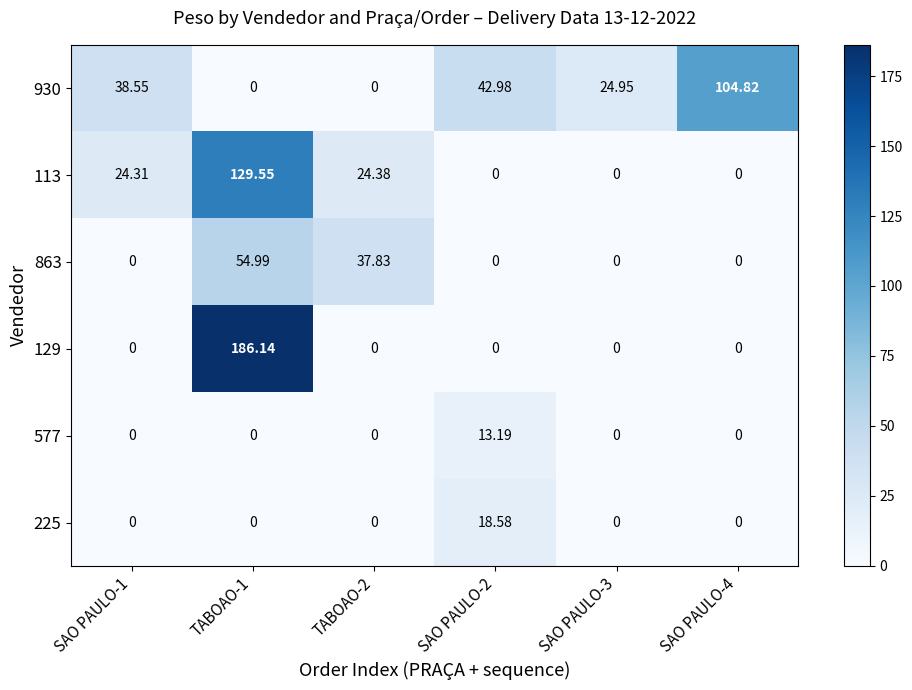

How many distinct data groups are displayed?

6